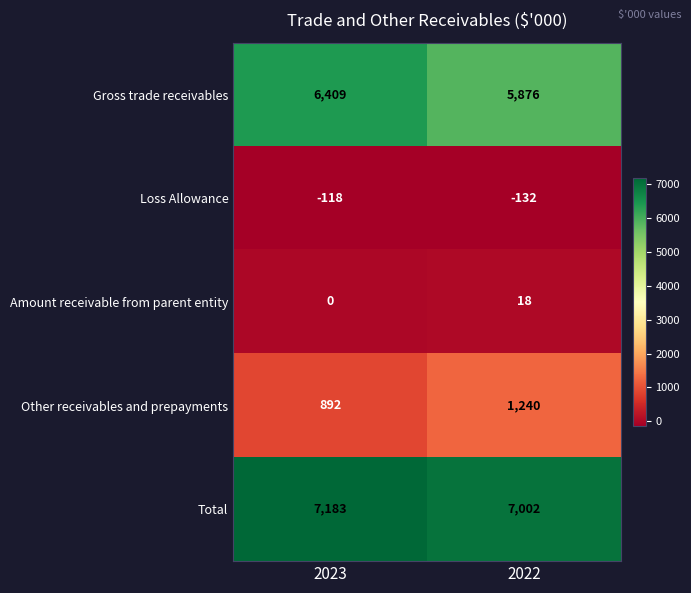

At which category is the sum across all series the highest?

2023